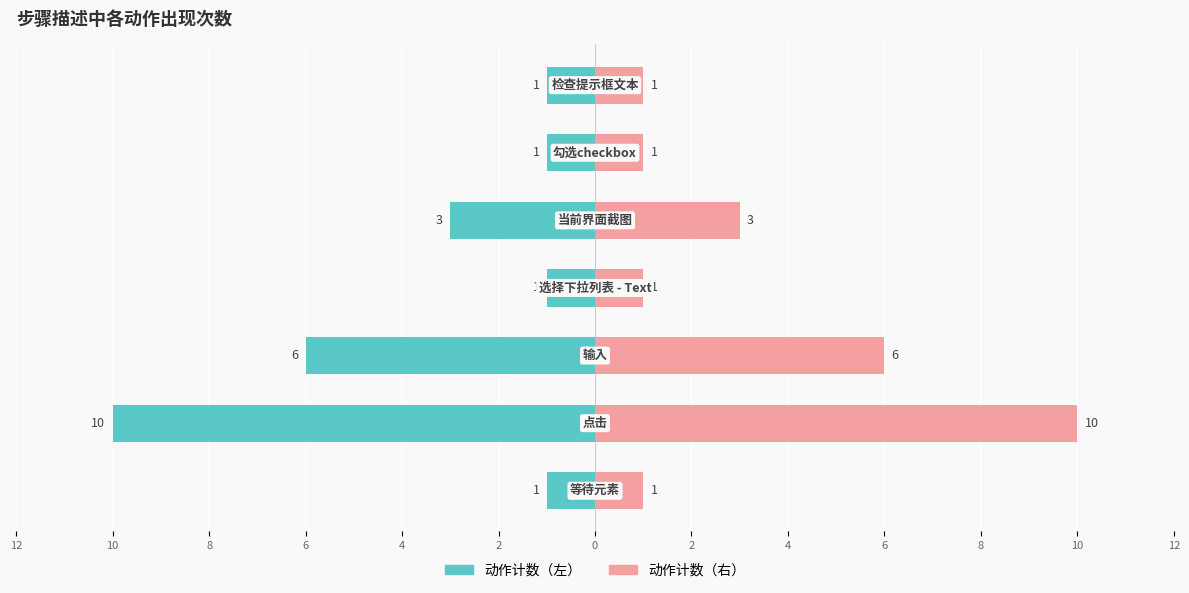

How many series are shown in this chart?

2